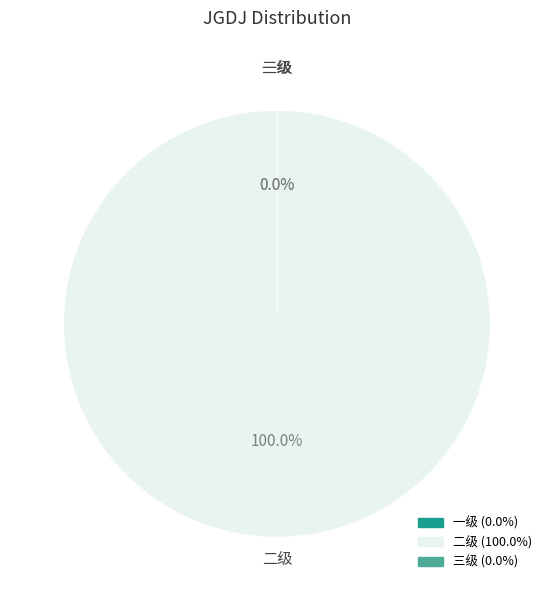

Is the sum of 二级 and 一级 greater than half?

Yes